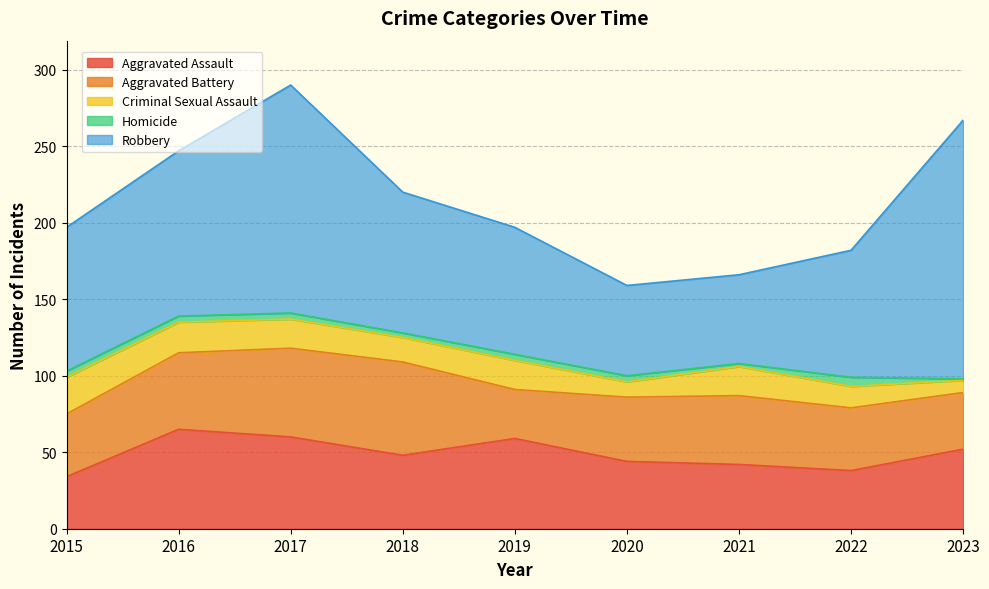

Reading left to right, what are all the values shown in this chart?

Aggravated Assault: 34	65	60	48	59	44	42	38	52
Aggravated Battery: 41	50	58	61	32	42	45	41	37
Criminal Sexual Assault: 24	20	19	16	19	10	19	14	8
Homicide: 4	4	4	3	4	4	2	6	1
Robbery: 94	108	149	92	83	59	58	83	169